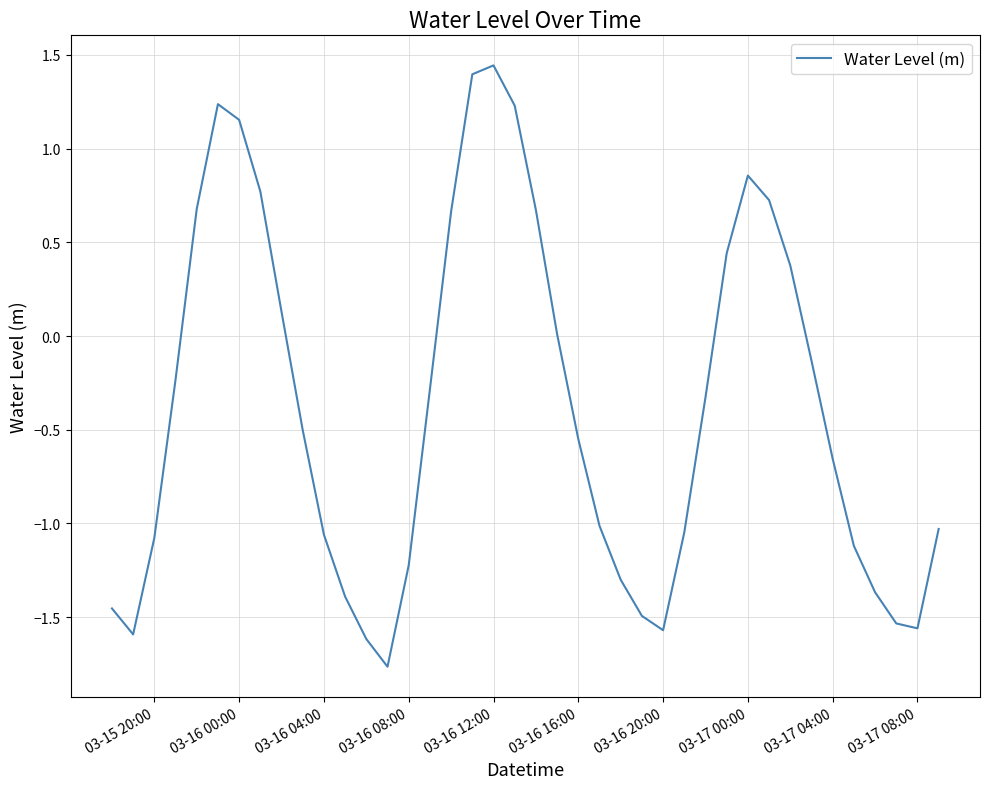

What is the difference between the maximum and minimum values?

3.2